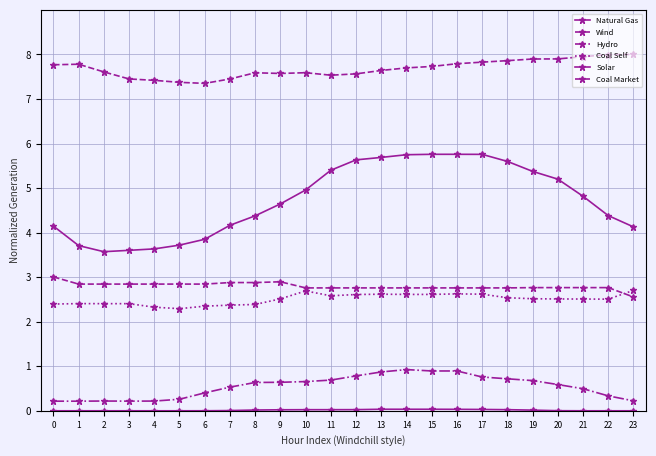

How many lines are shown in the chart?

6